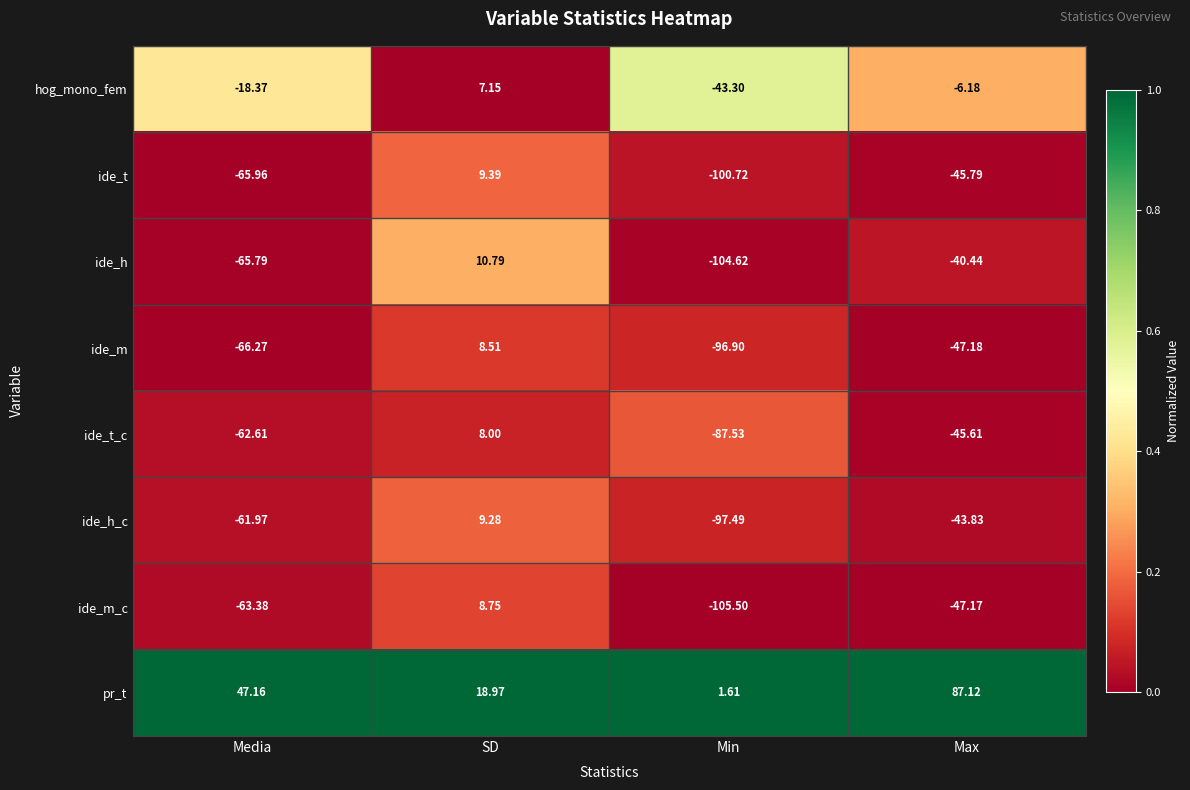

Which series has the largest total across all categories?

pr_t